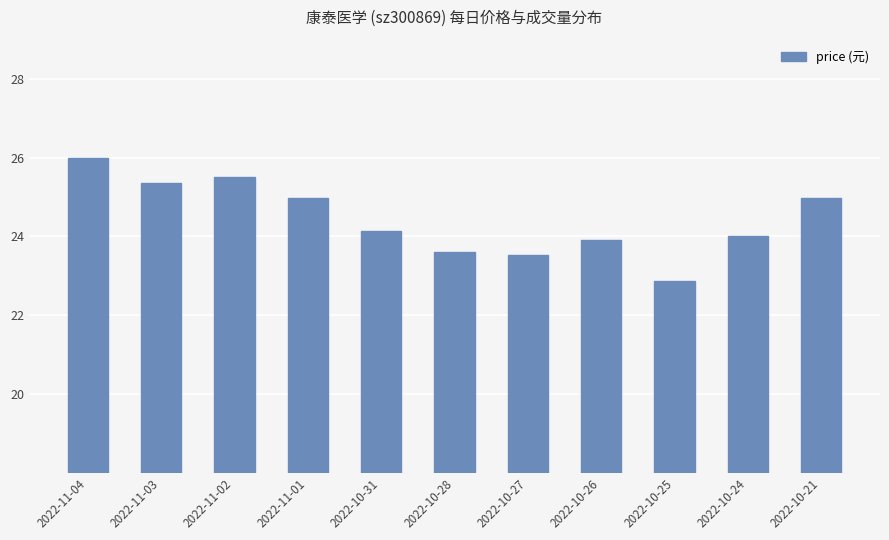

How many distinct data groups are displayed?

1